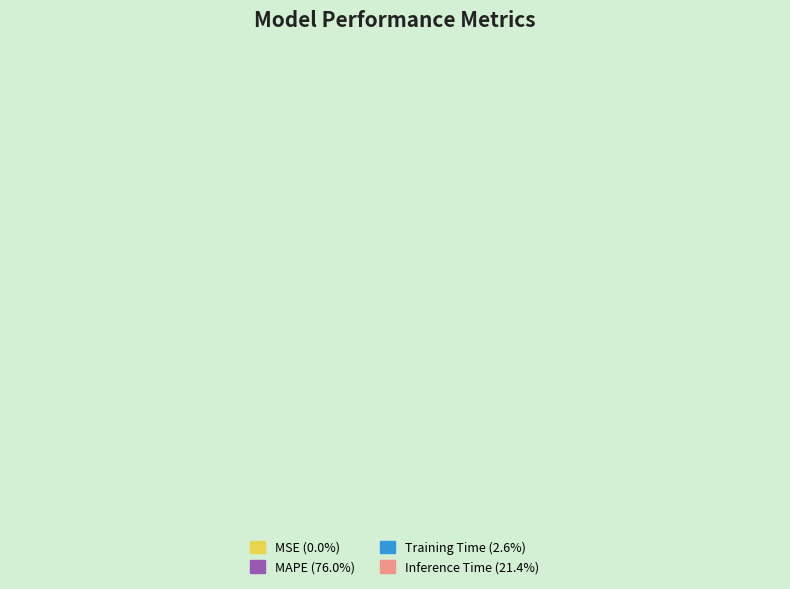

Combined, do Inference Time and Training Time account for over 50%?

No